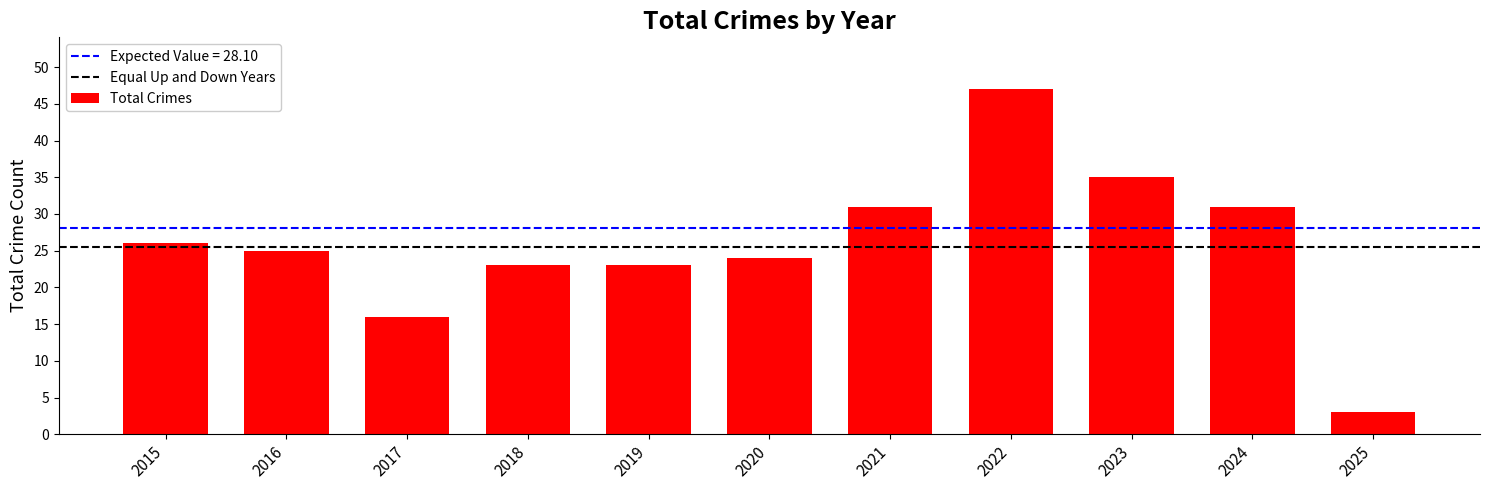

What is the sum of all values?

284